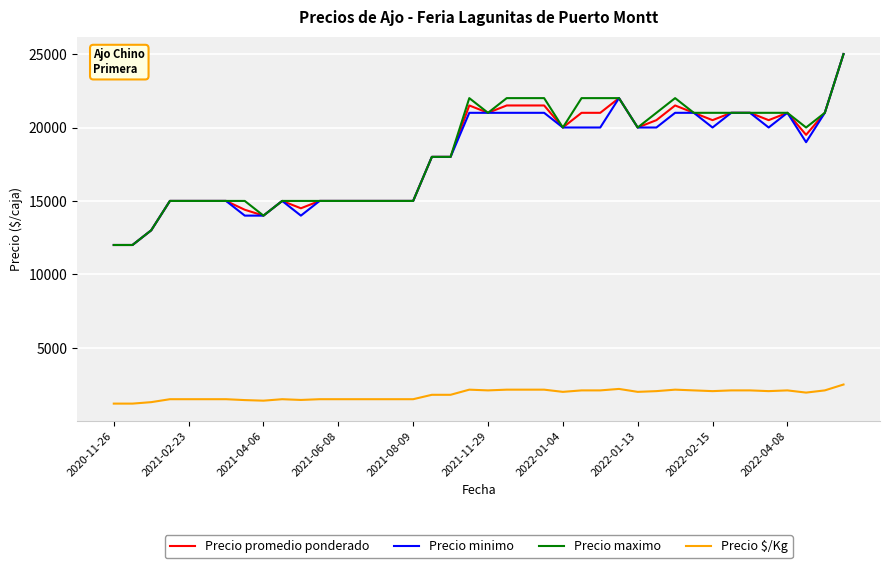

True or false: Precio promedio ponderado and Precio $/Kg intersect in this chart.

False